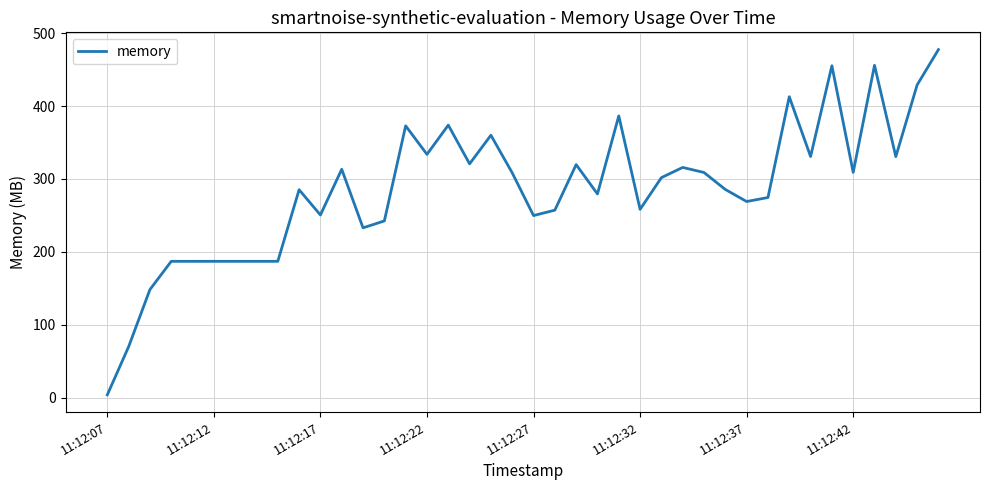

What is the maximum value shown in the chart?

477.4